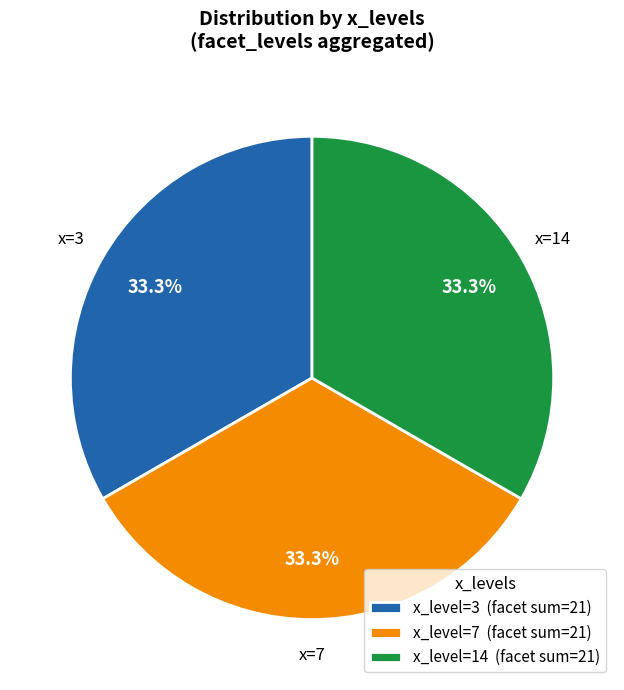

Is the sum of x_level=14 (facet sum=21) and x_level=3 (facet sum=21) greater than half?

Yes